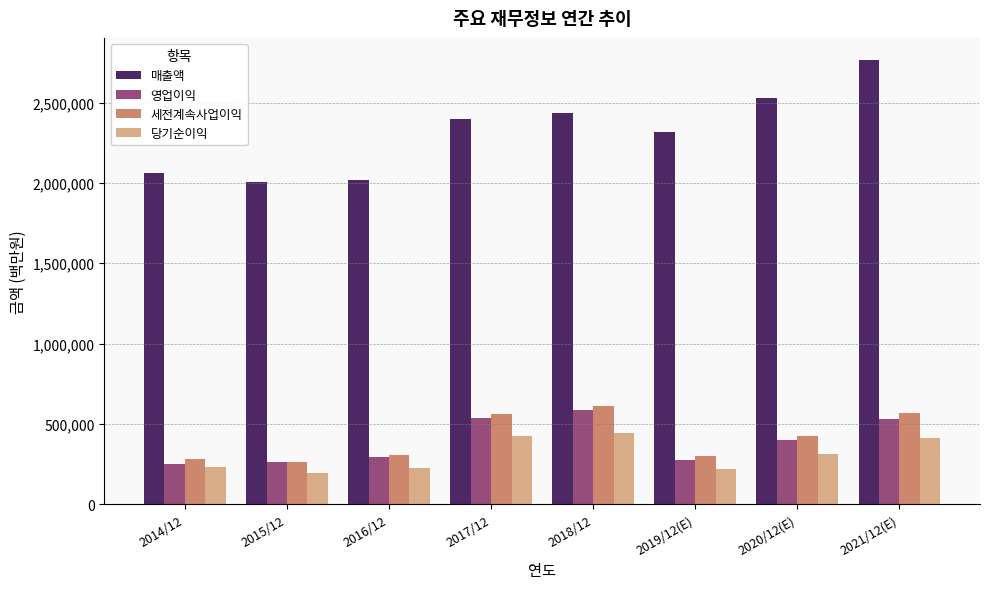

At how many categories does at least one series exceed 1689088?

8